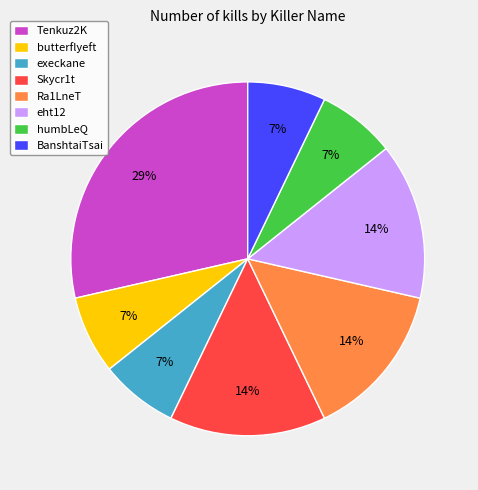

Count the number of slices in the pie.

8